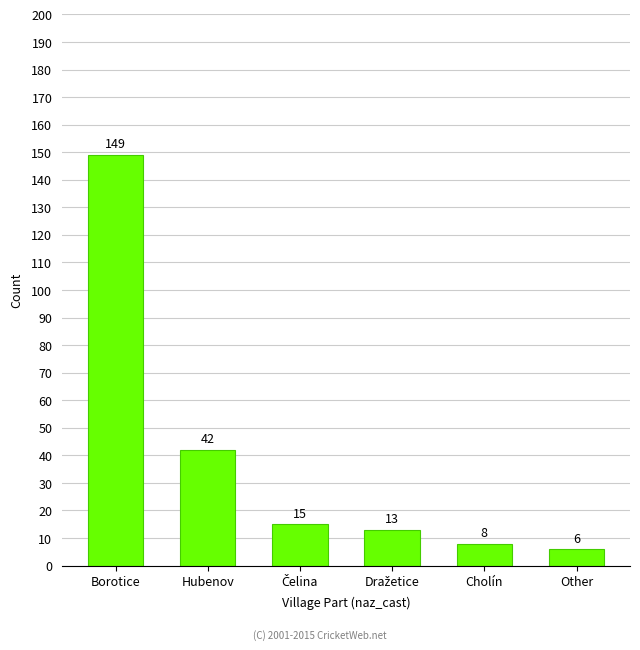

Between Borotice and Other, which is larger?

Borotice